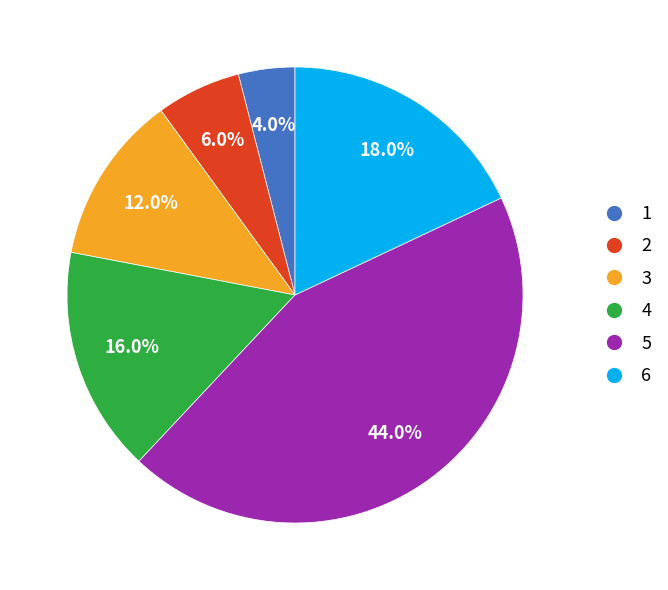

Is there a majority slice in this chart?

No